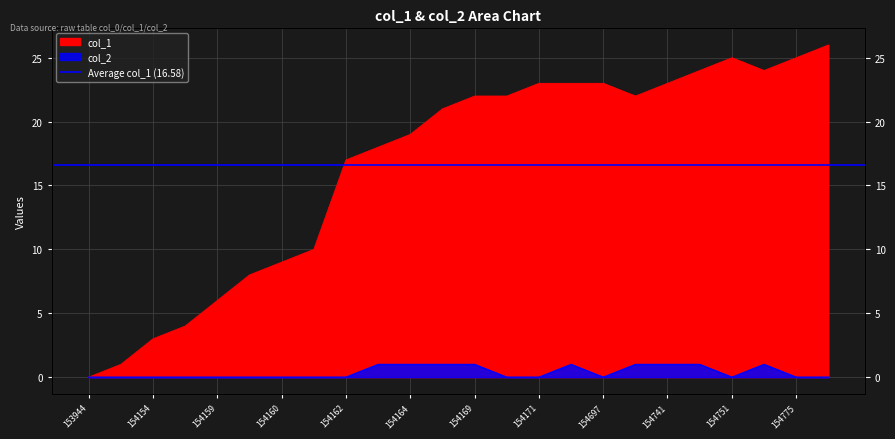

True or false: col_1 has more than 0 interior local peaks.

True